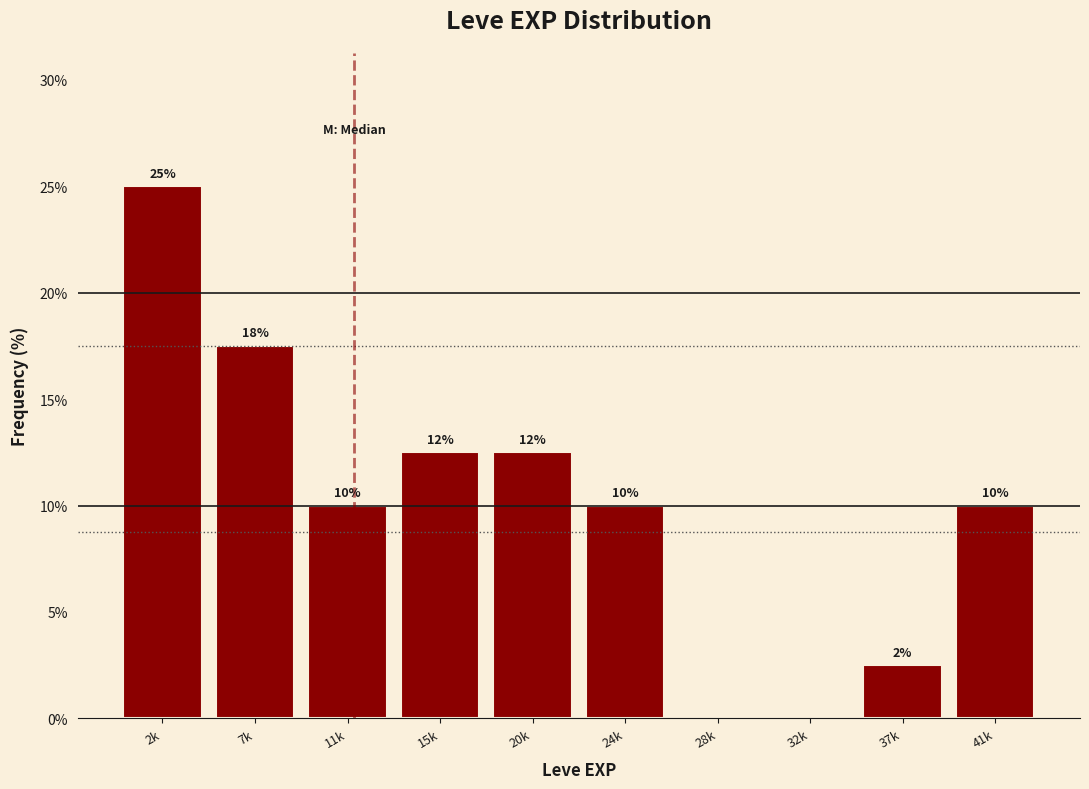

What is the maximum value shown in the chart?

25.0